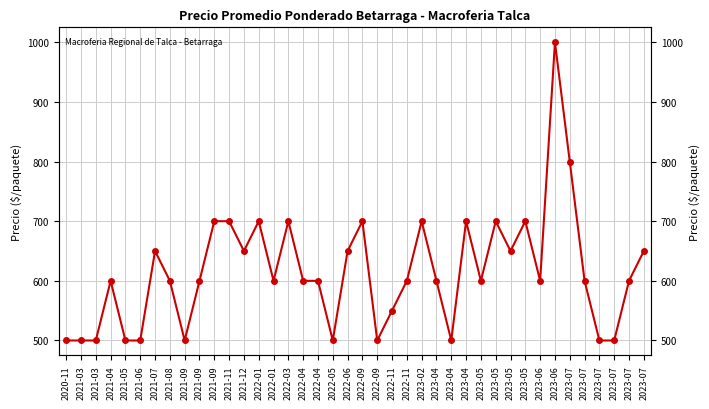

What is the value of the 28th point from the left?

600